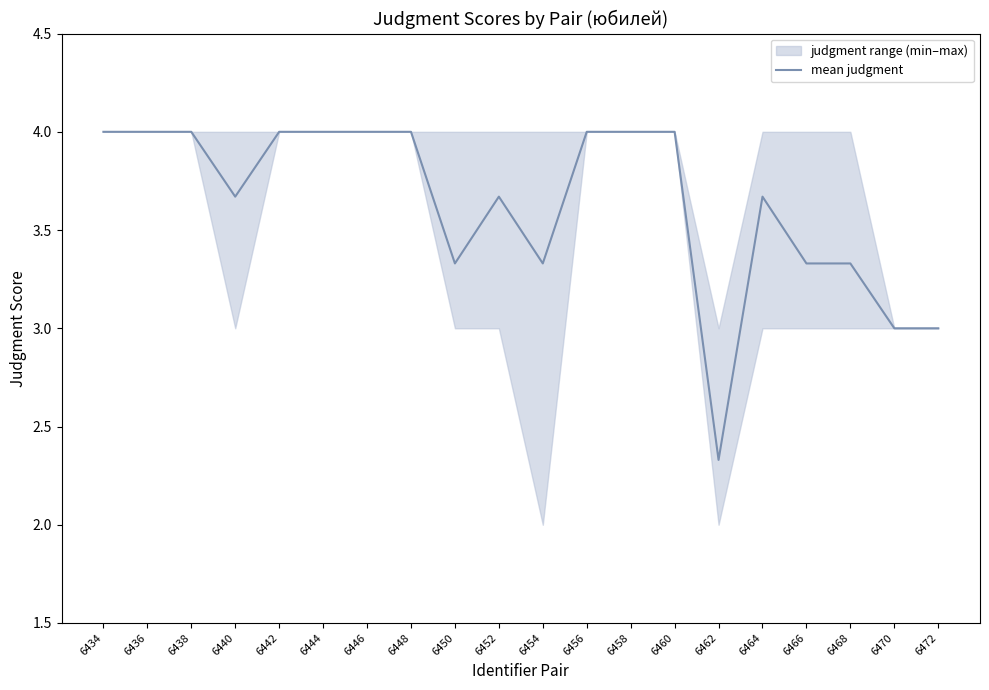

What is the value of the 7th point from the left?

4.0